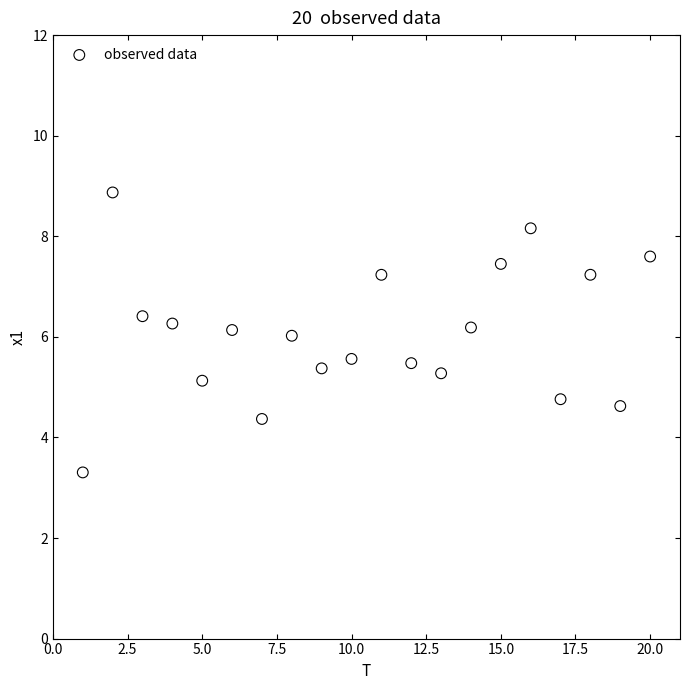

Count the number of points in this scatter plot.

20